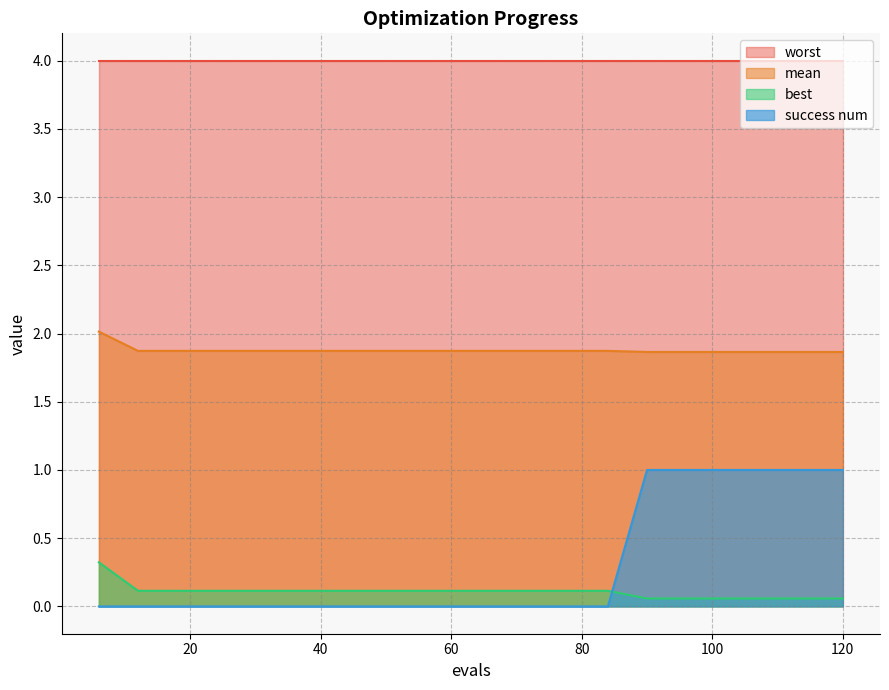

Count the best values in the range 0 to 1.

20